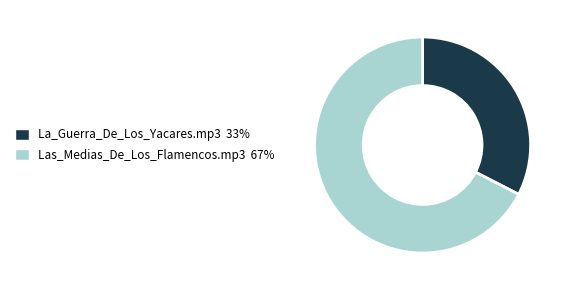

Rank the categories by value from highest to lowest.

Las_Medias_De_Los_Flamencos.mp3, La_Guerra_De_Los_Yacares.mp3